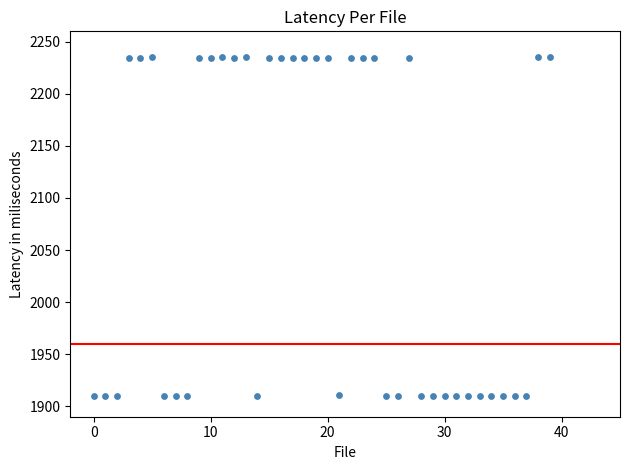

Count the number of points in this scatter plot.

40